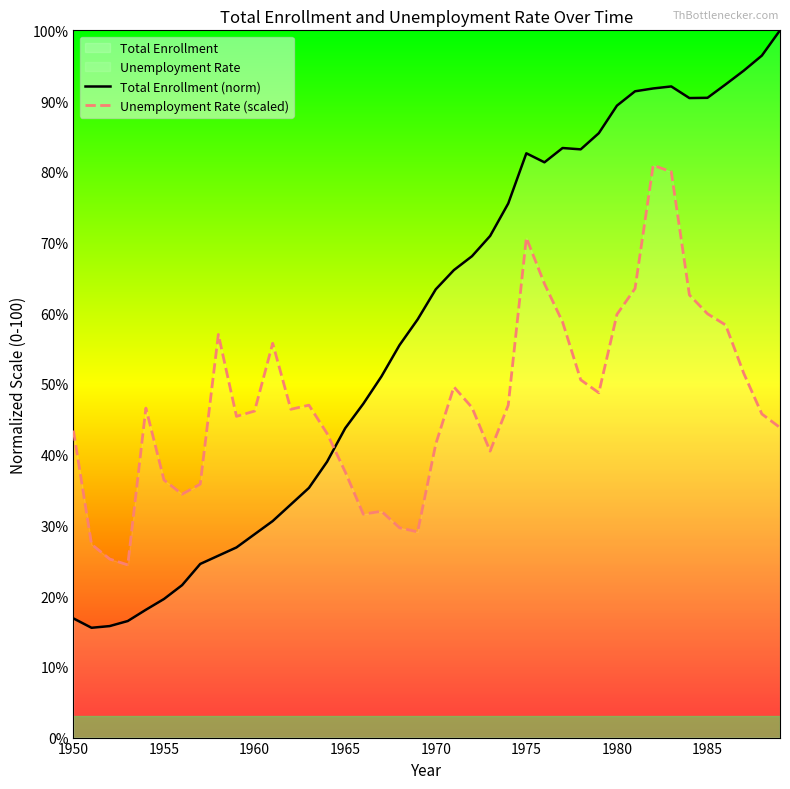

What is the highest value of the Total Enrollment (norm) series?

100.0